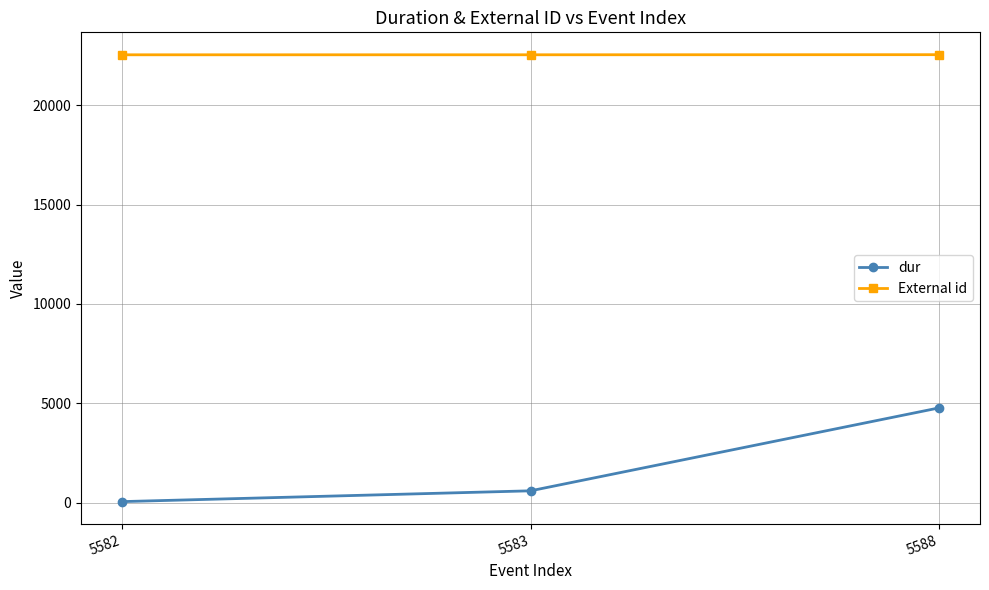

The value of External id at 5582 is 22529.0. True or false?

True